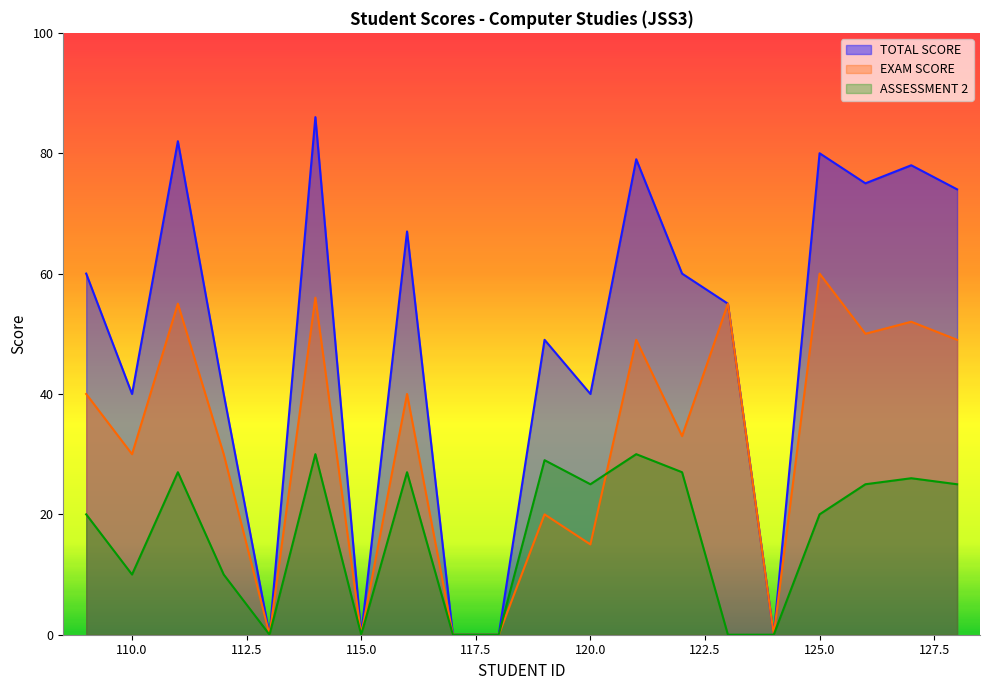

What is the total value across all series at 128?

148